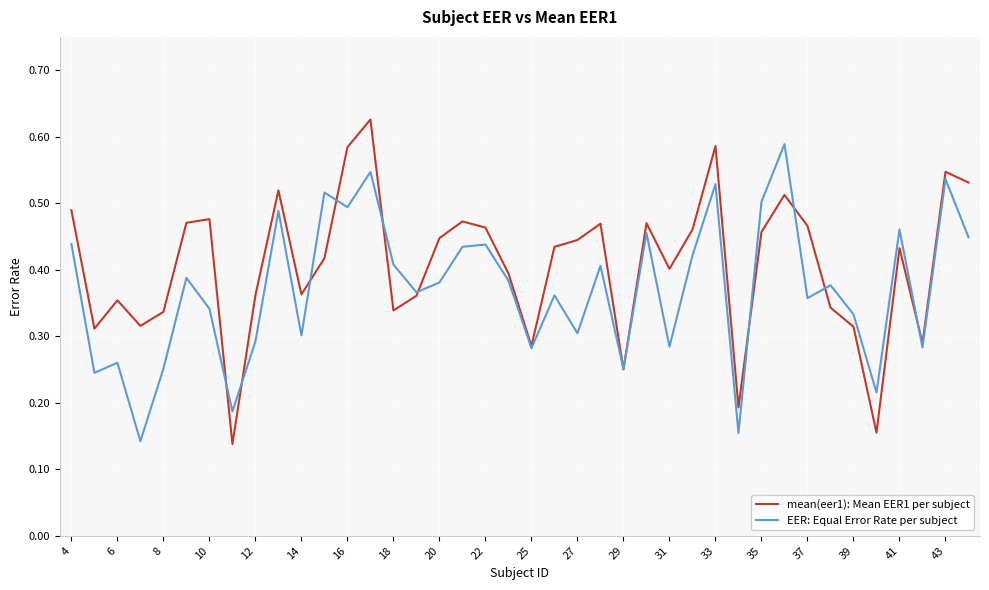

List the series in order of their overall mean, lowest first.

EER: Equal Error Rate per subject, mean(eer1): Mean EER1 per subject